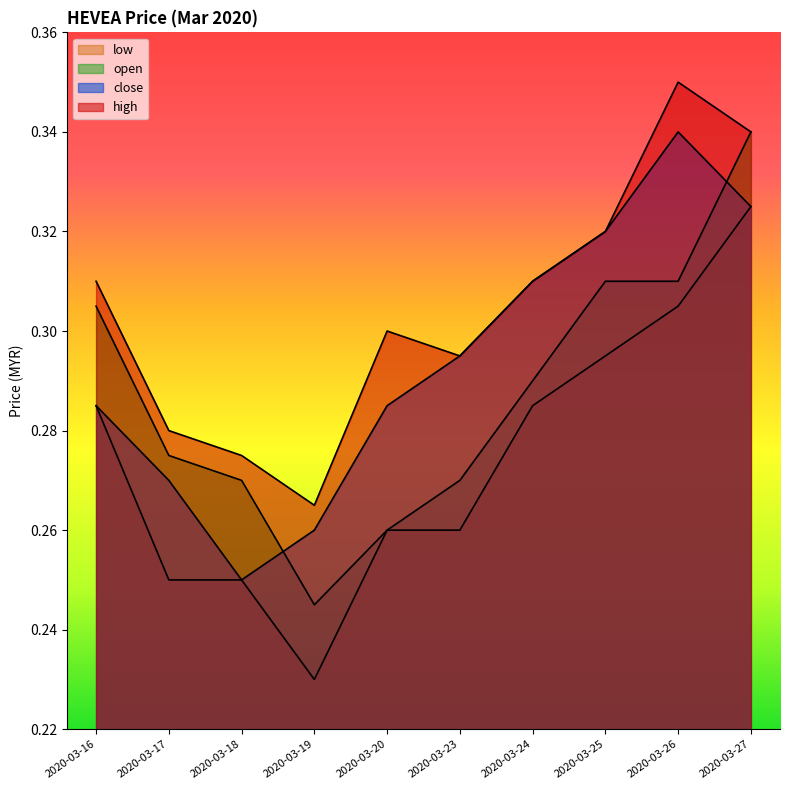

True or false: high and close cross at least once.

False